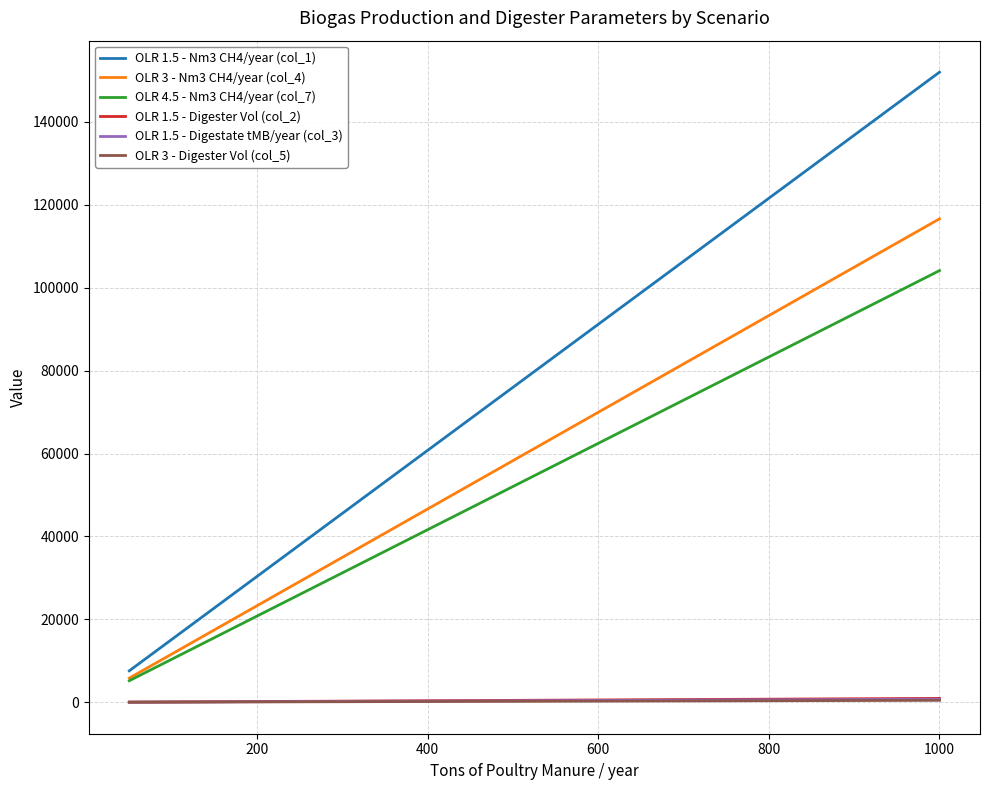

Which series has the largest range (max minus min)?

OLR 1.5 - Nm3 CH4/year (col_1)